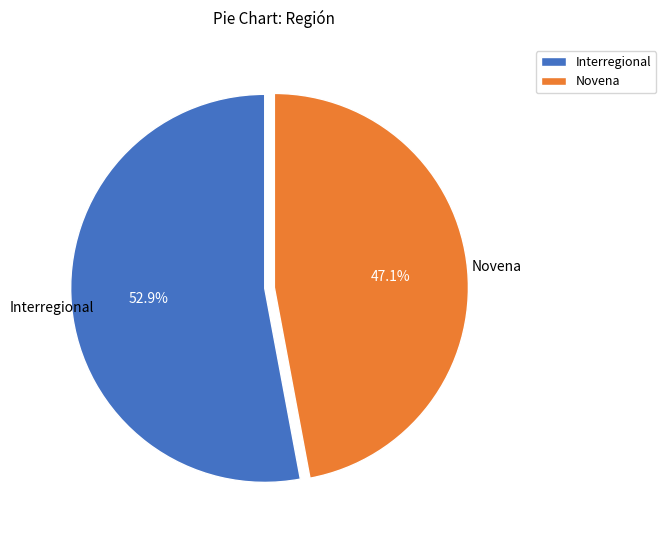

Rank the categories by value from lowest to highest.

Novena, Interregional